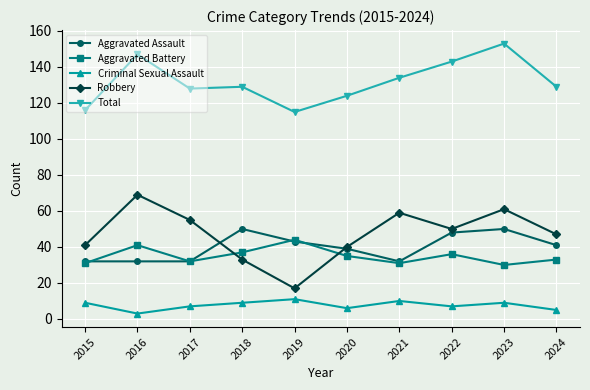

Reading right to left, extract all data points from this chart.

Aggravated Assault: 41	50	48	32	39	43	50	32	32	32
Aggravated Battery: 33	30	36	31	35	44	37	32	41	31
Criminal Sexual Assault: 5	9	7	10	6	11	9	7	3	9
Robbery: 47	61	50	59	40	17	33	55	69	41
Total: 129	153	143	134	124	115	129	128	147	116